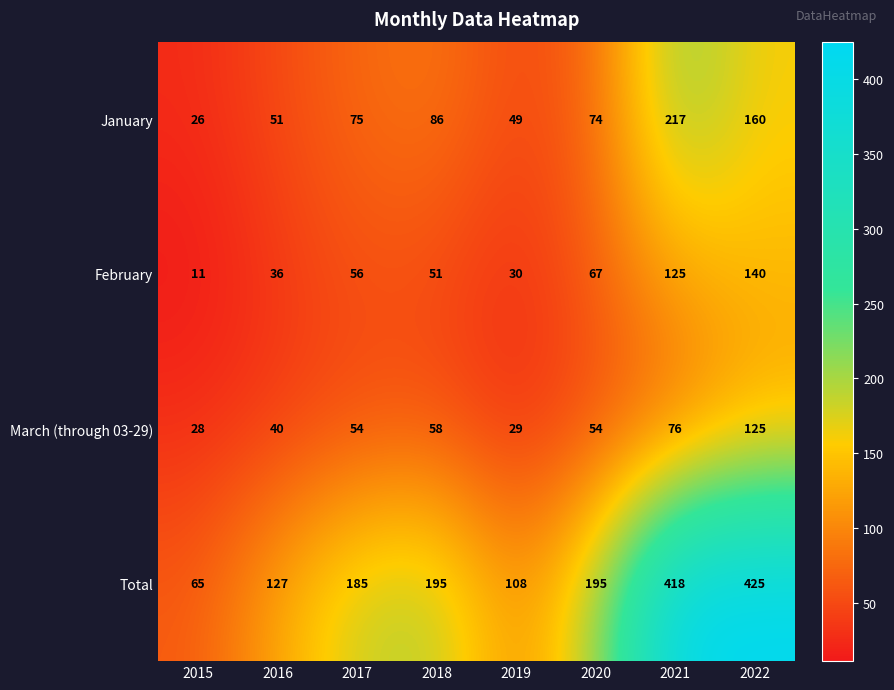

What is the difference between the second highest and second lowest values in the February series?

95